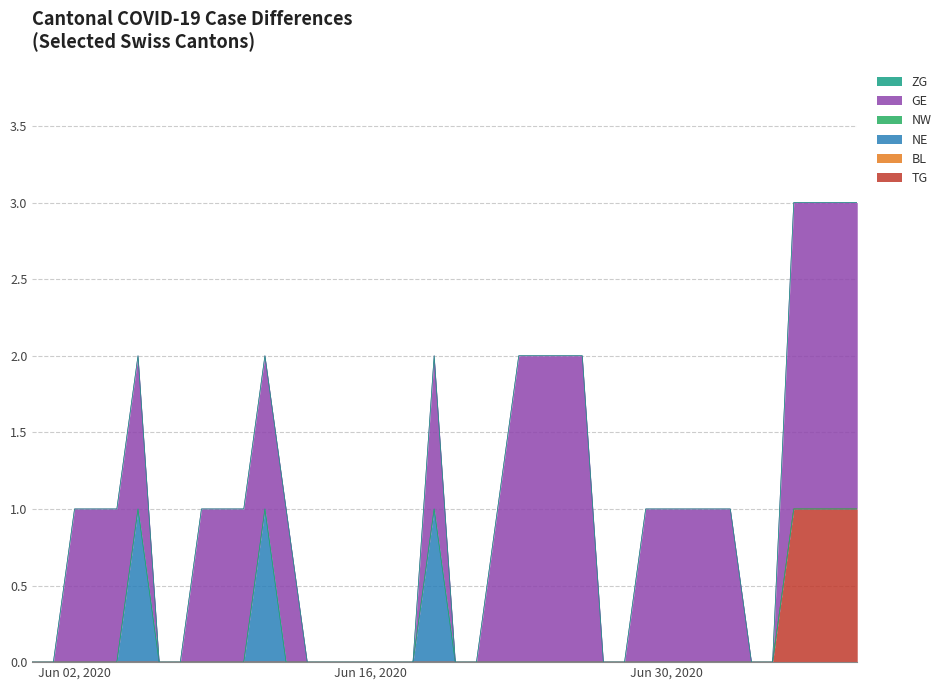

Does the chart have visible grid lines?

Yes